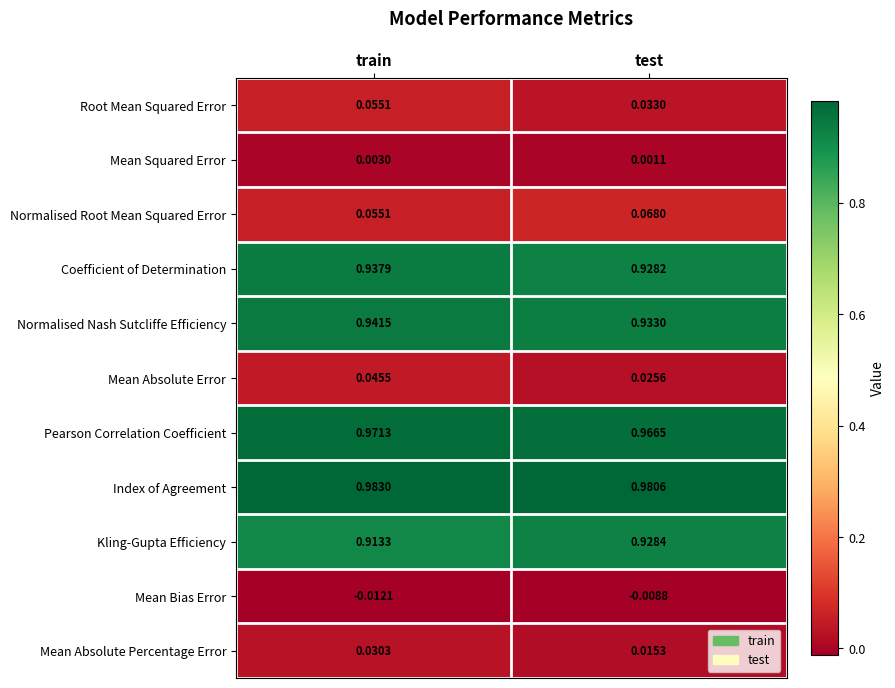

Where is Kling-Gupta Efficiency nearest to the value 0?

train